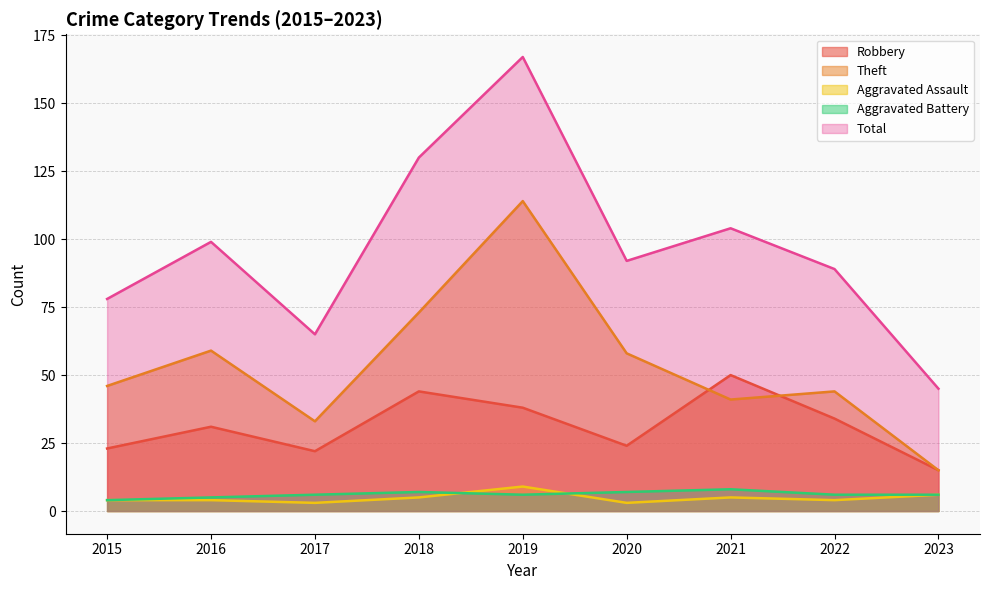

At which category does Aggravated Assault reach its first local peak?

2019